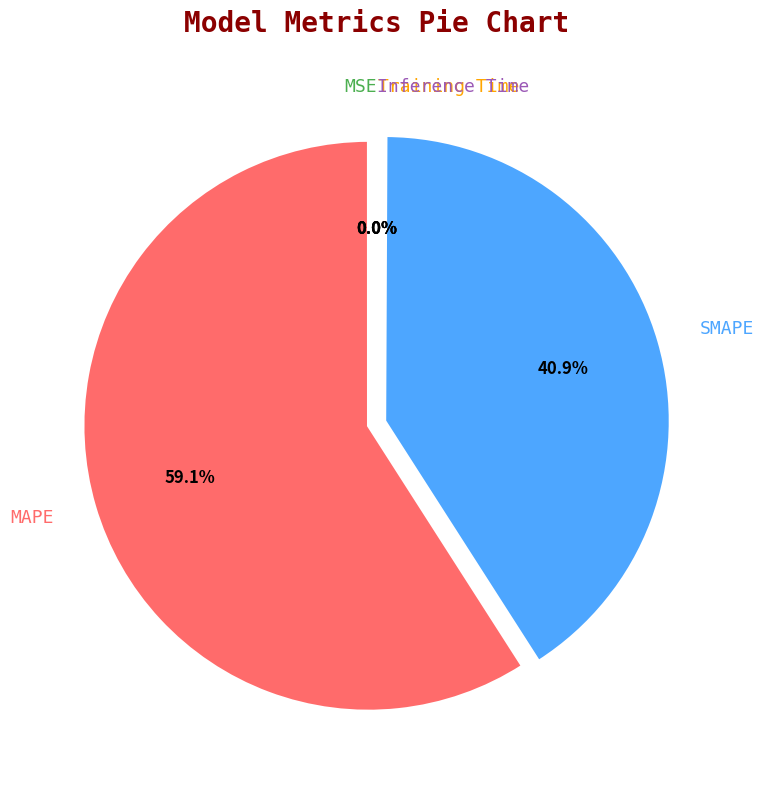

What percentage is NOT represented by SMAPE?

59.1%